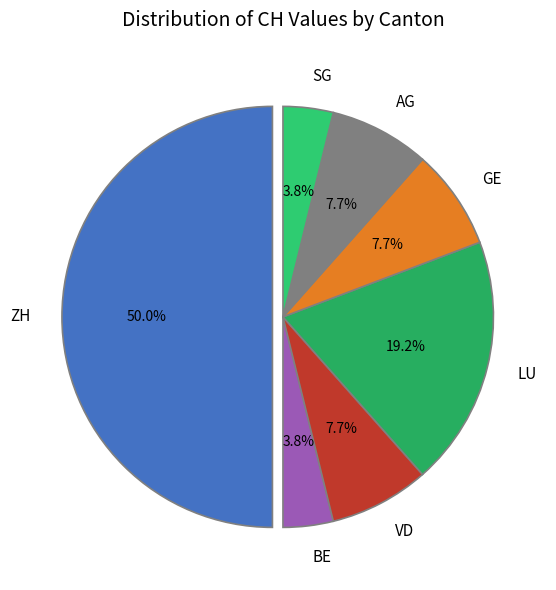

What percentage do LU and VD together represent?

26.9%